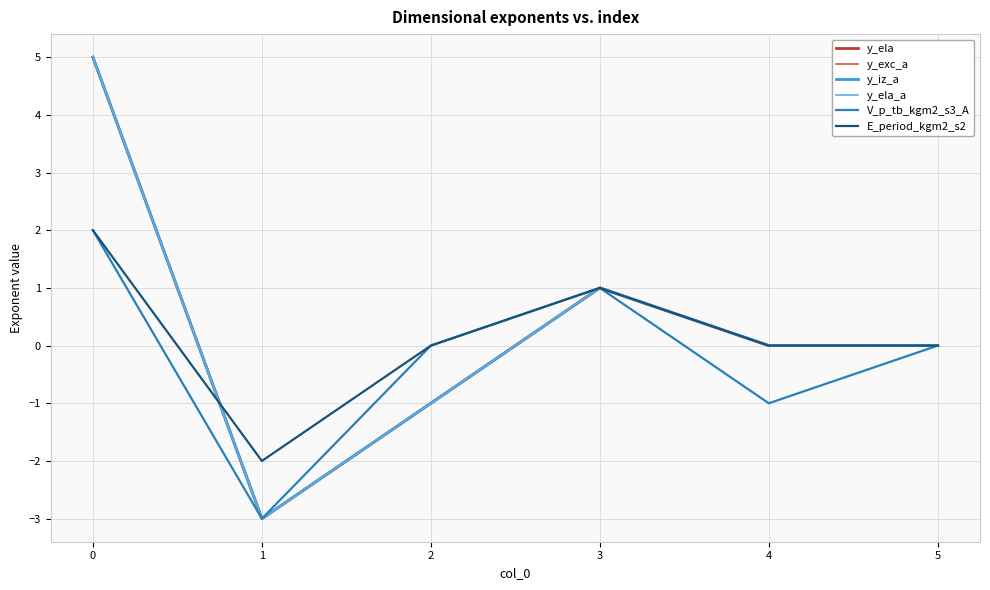

Is this an area chart (filled region under the line)?

No